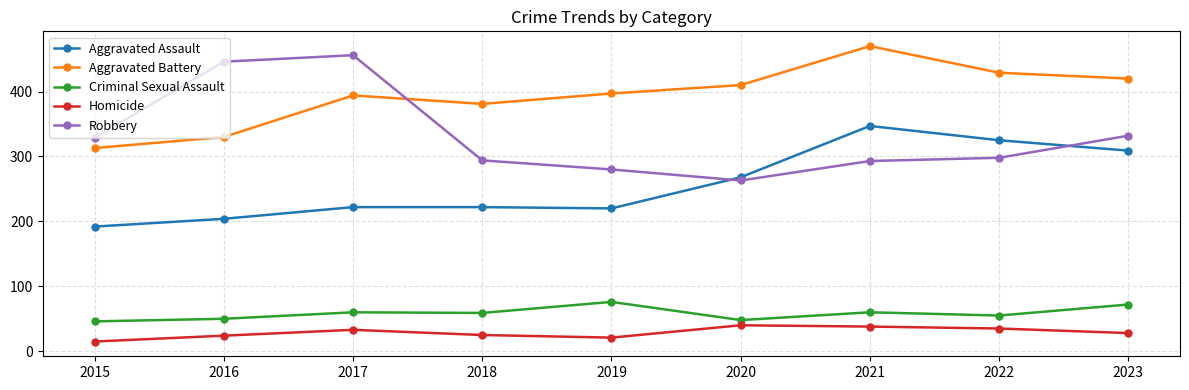

Where does the Homicide series first go above 28?

2017